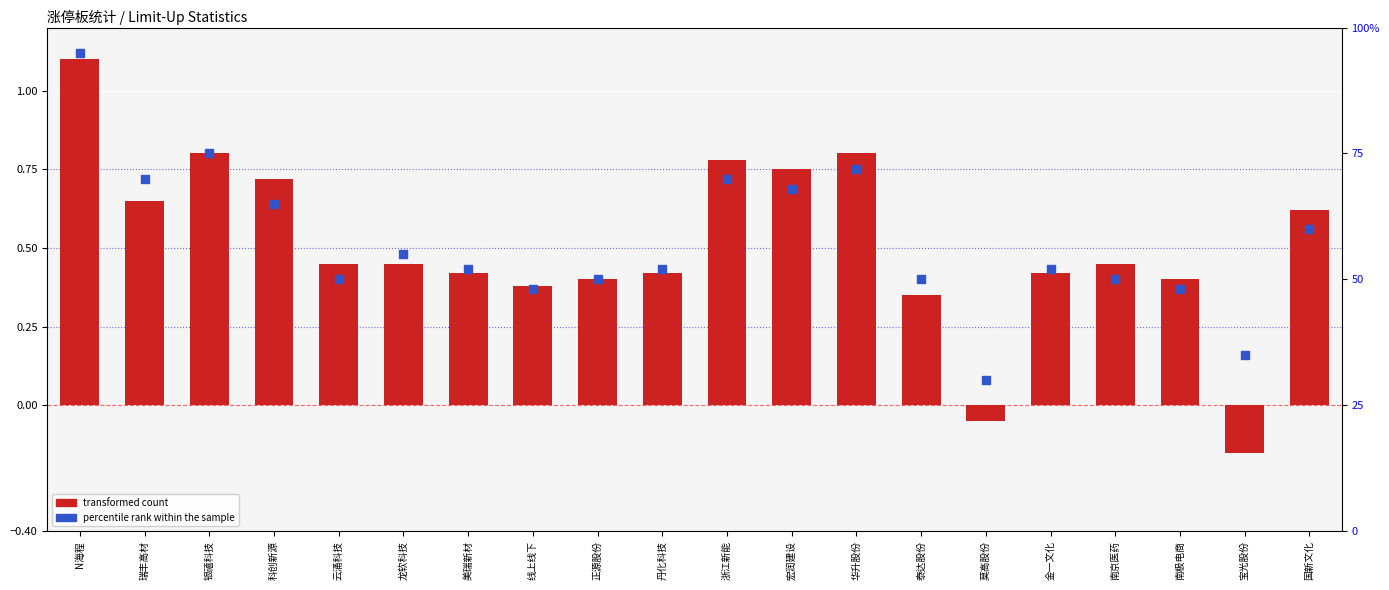

What are all the series names shown in the legend?

transformed count, percentile rank within the sample